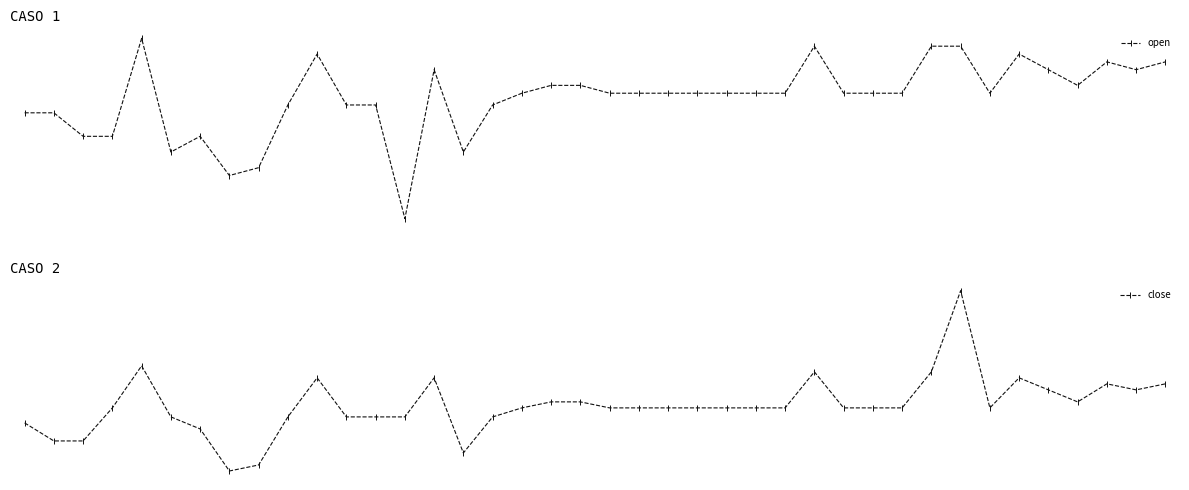

Which has a higher value, 32 or 27?

32